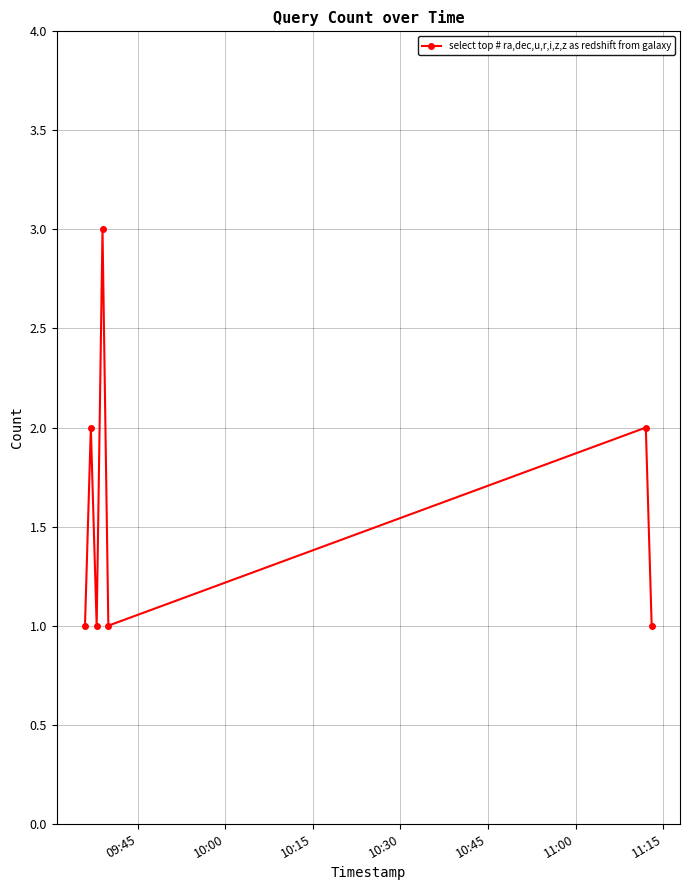

Count the number of categories in the chart.

7